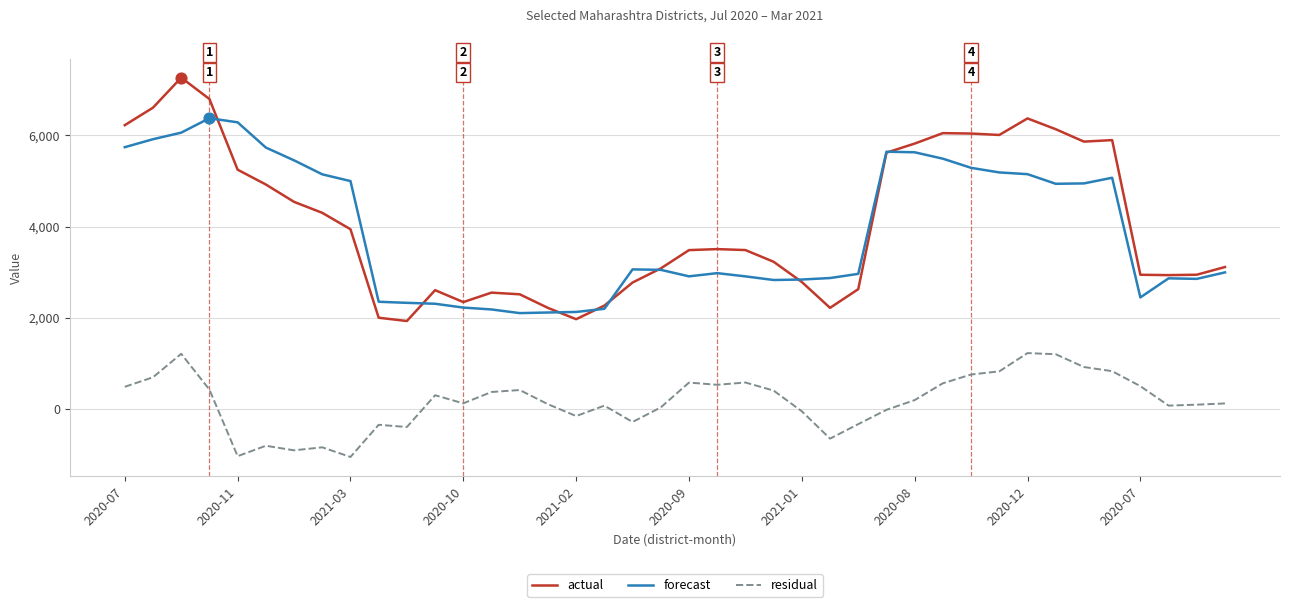

What are all the series names shown in the legend?

actual, forecast, residual